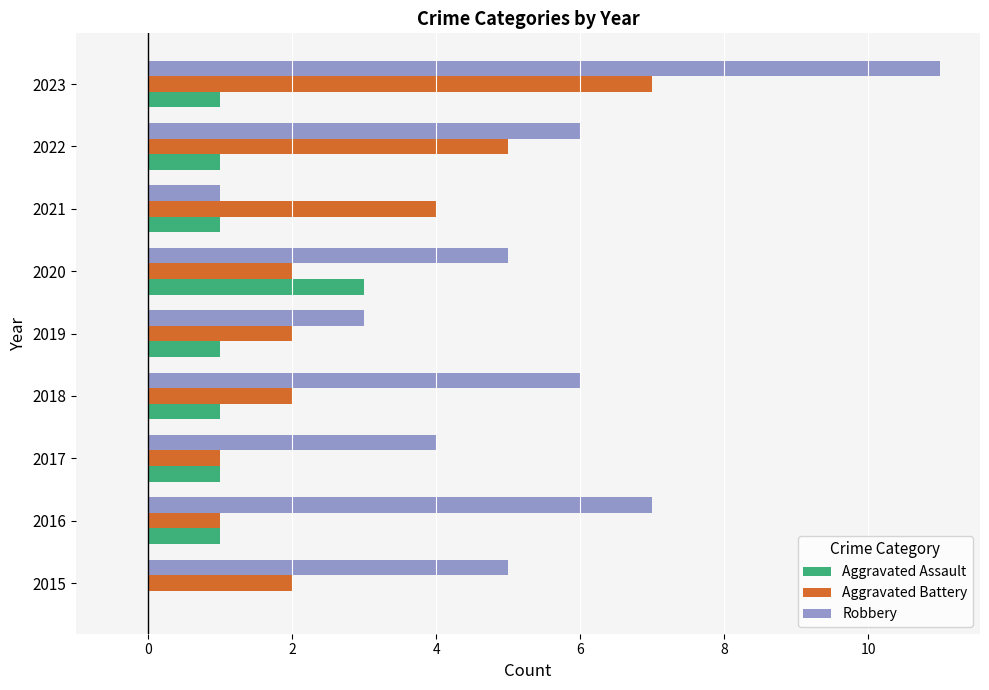

Which series has the largest range (max minus min)?

Robbery